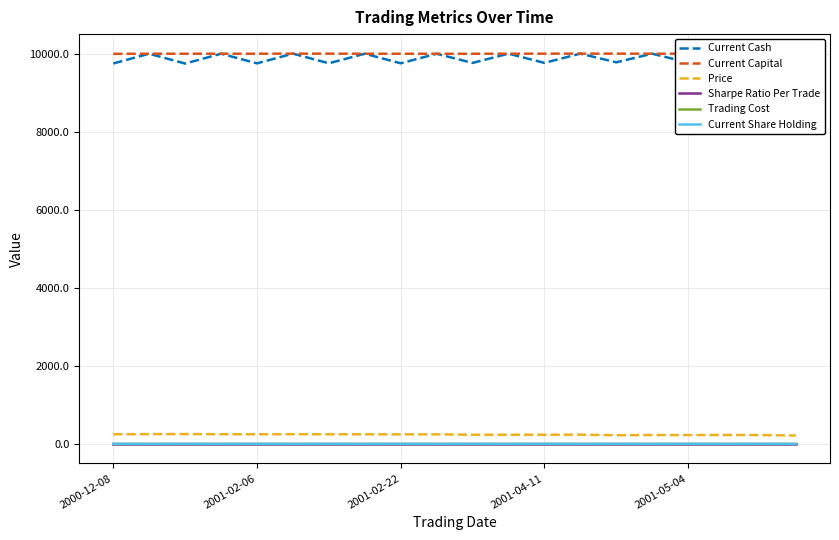

What is the approximate value of Current Capital at 2001-04-11?

10004.7